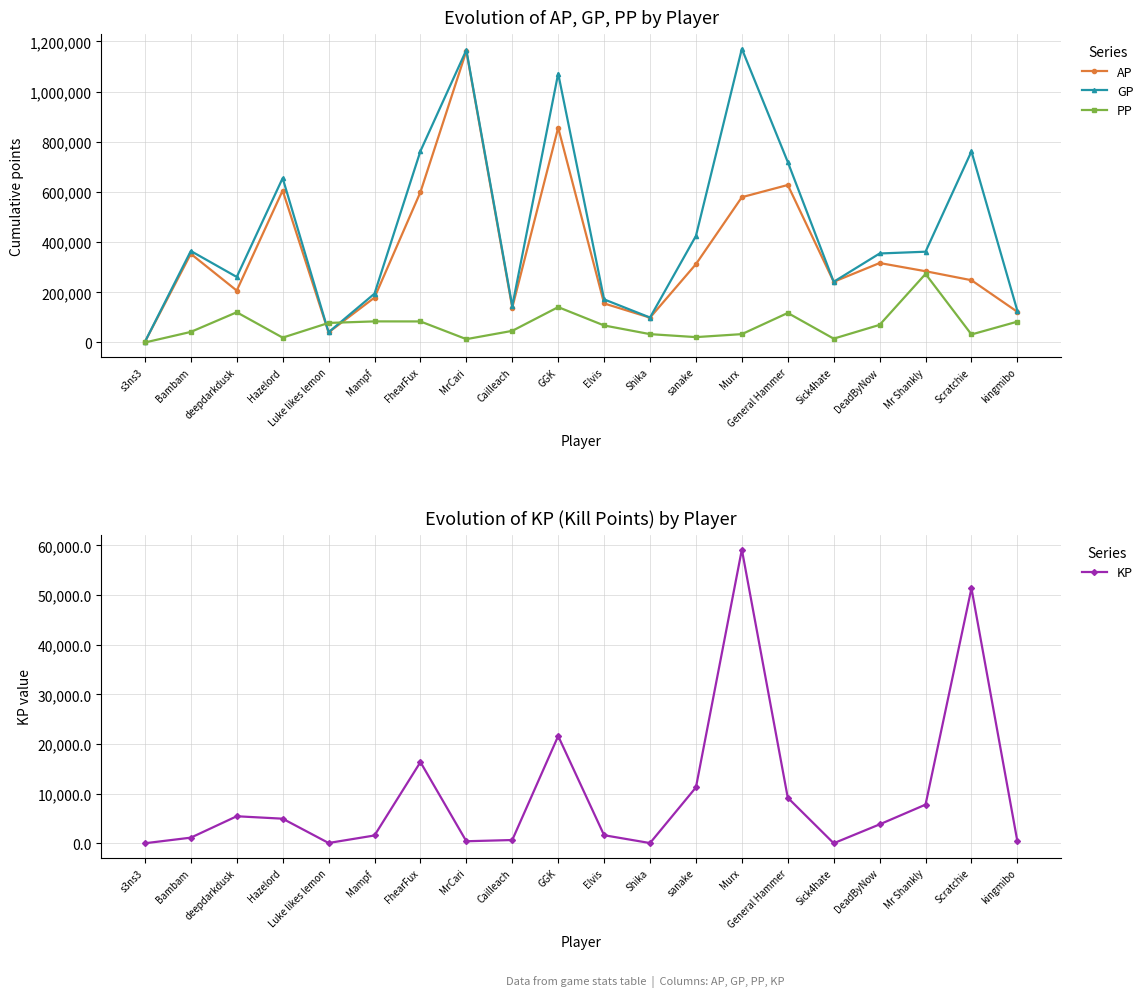

How many lines are shown in the chart?

4